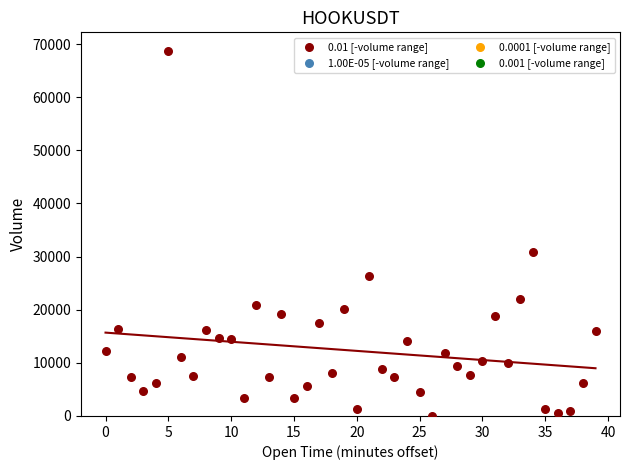

What Y value in the scatter plot is closest to 34407?

30942.1